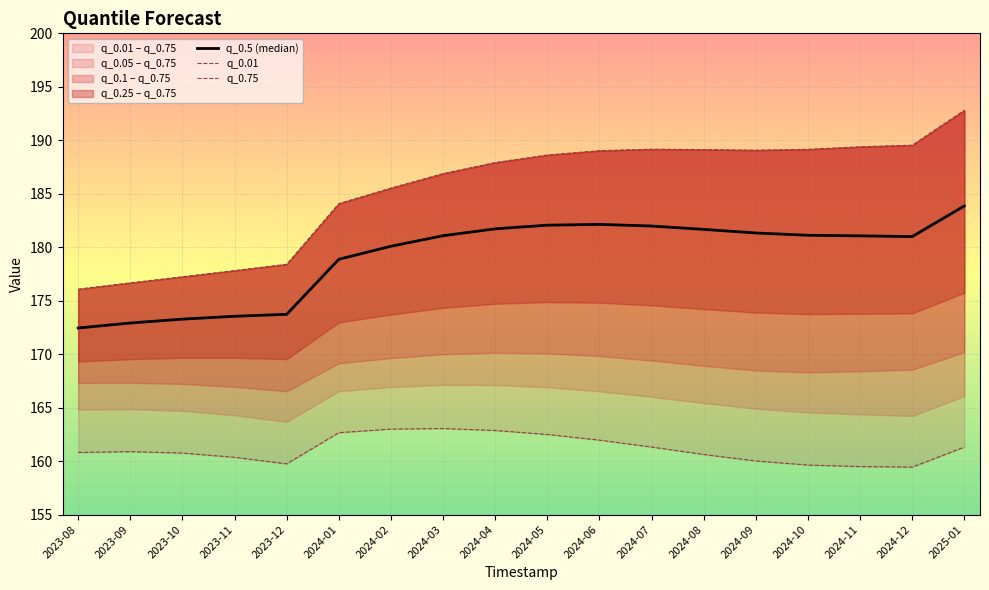

Rank the categories by q_0.01 value from highest to lowest.

2024-03, 2024-02, 2024-04, 2024-01, 2024-05, 2024-06, 2024-07, 2025-01, 2023-09, 2023-08, 2023-10, 2024-08, 2023-11, 2024-09, 2023-12, 2024-10, 2024-11, 2024-12